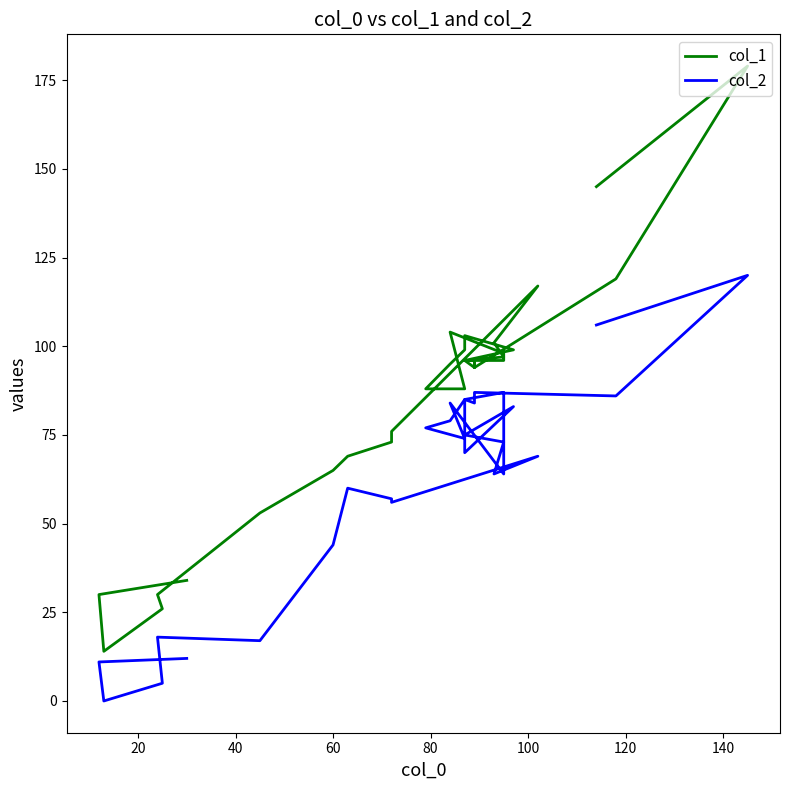

Reading left to right, extract all data points from this chart.

col_1: 34	30	14	26	30	53	65	69	73	76	117	101	97	96	99	103	99	95	88	88	104	98	96	96	94	96	94	119	179	145
col_2: 12	11	0	5	18	17	44	60	57	56	69	64	73	75	83	70	85	79	77	74	84	64	87	85	84	87	87	86	120	106